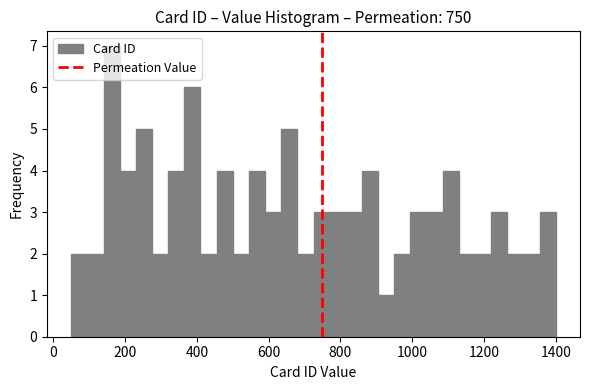

Read against the x-axis, roughly where is the centre of the tallest bar?

160